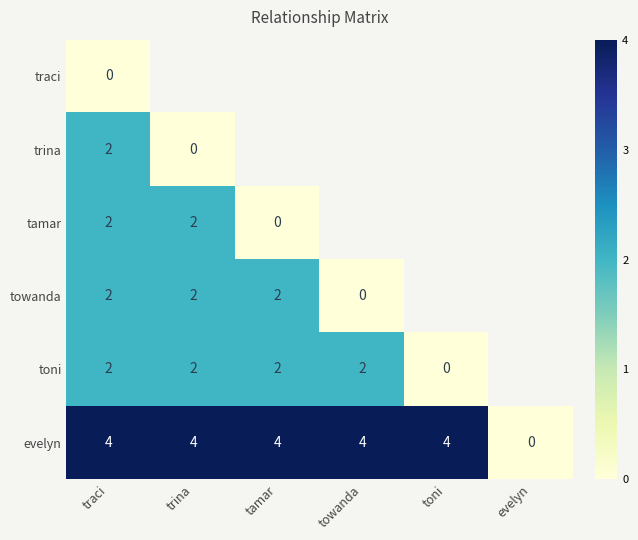

Between toni and traci, which is larger?

traci